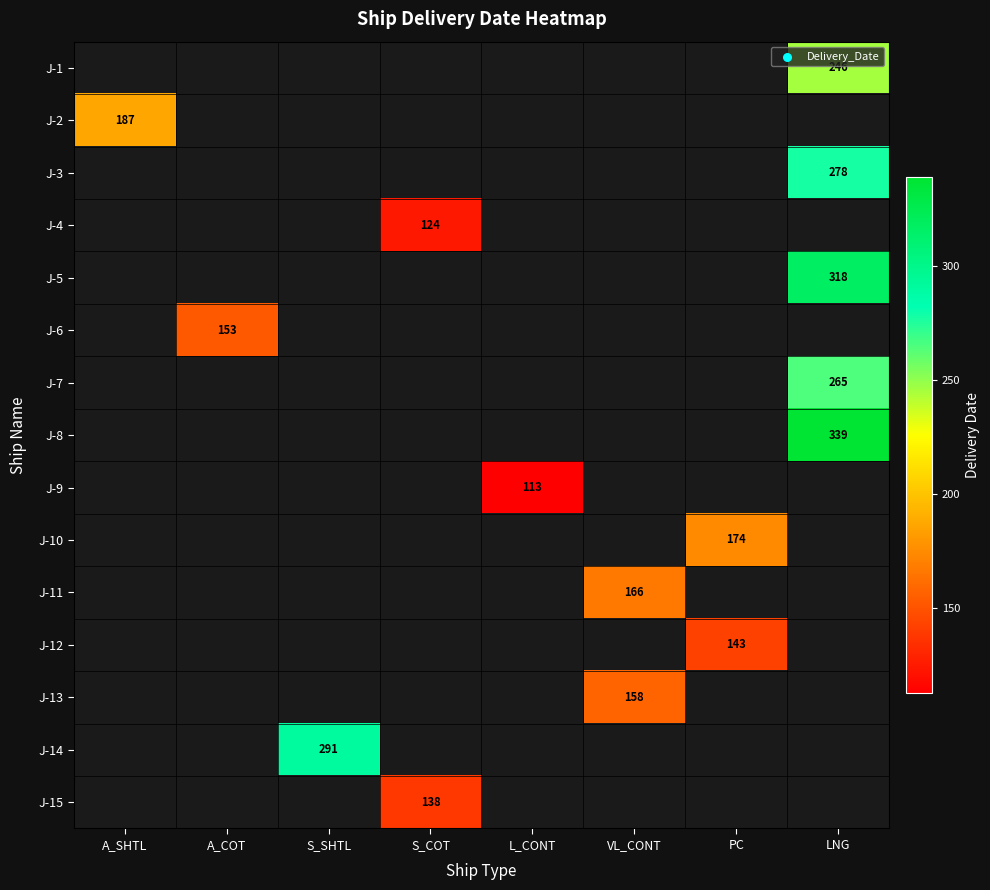

Which has a higher value, A_COT or PC?

PC